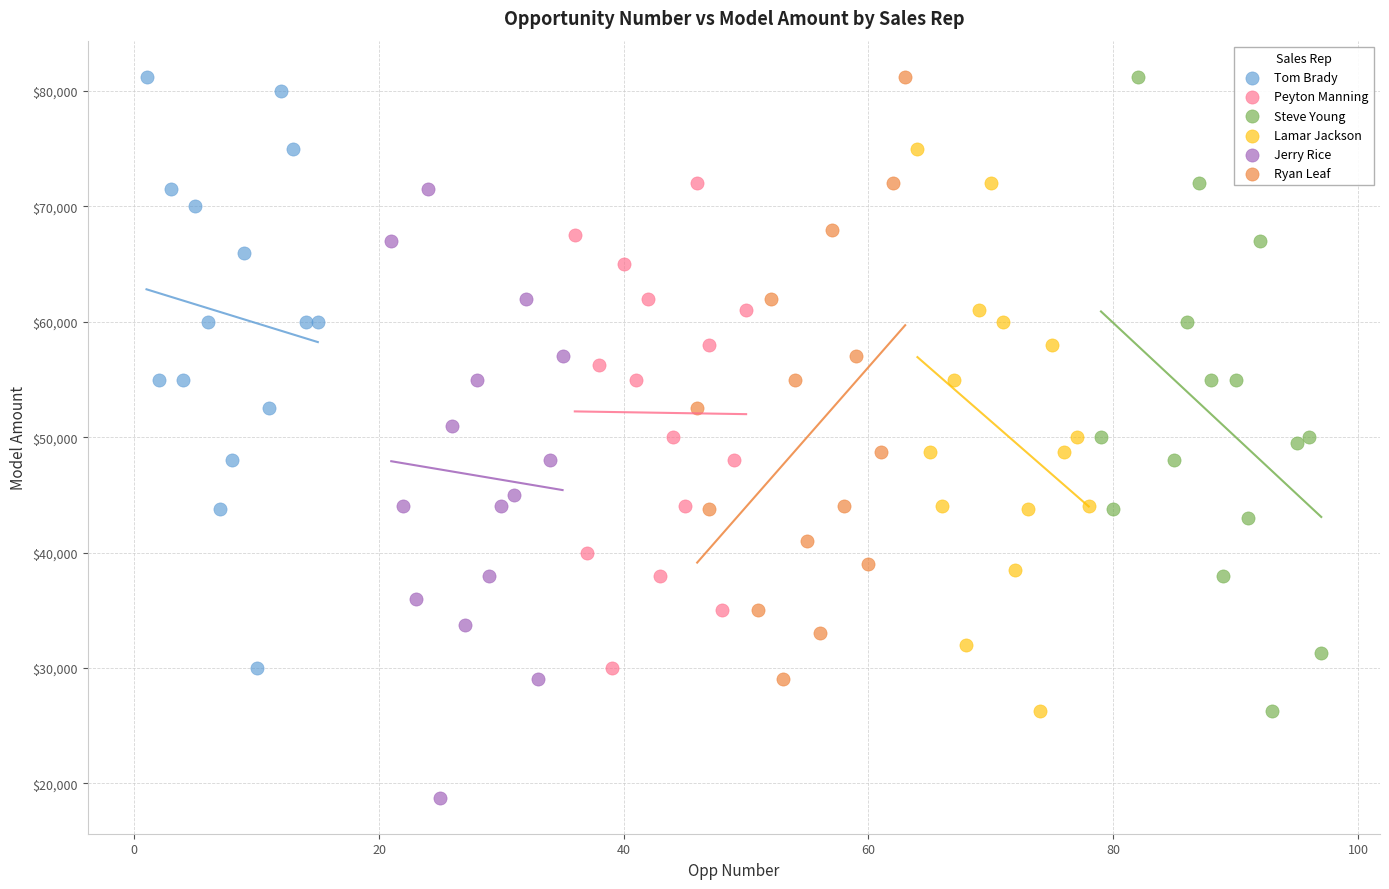

Which series reaches the minimum Y coordinate?

Jerry Rice